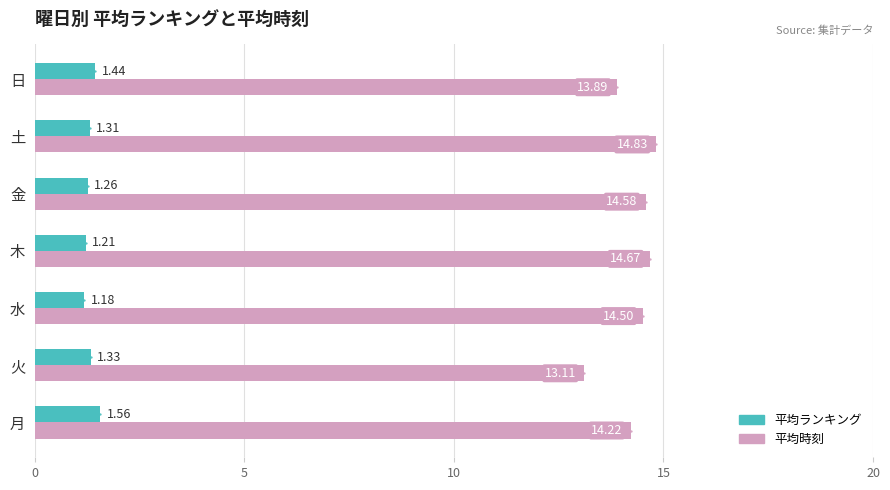

What is the sum of all 平均ランキング values?

9.3